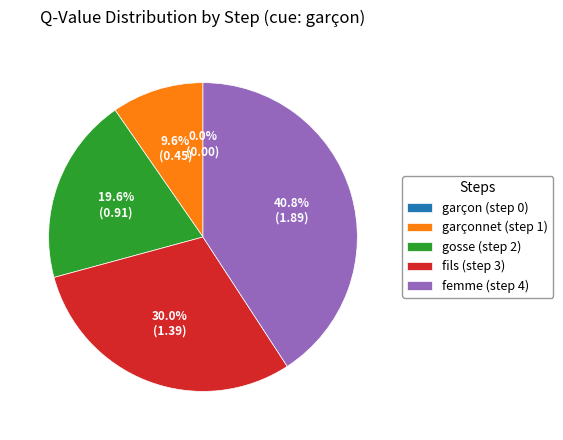

To the nearest percent, what is the average slice percentage?

20%